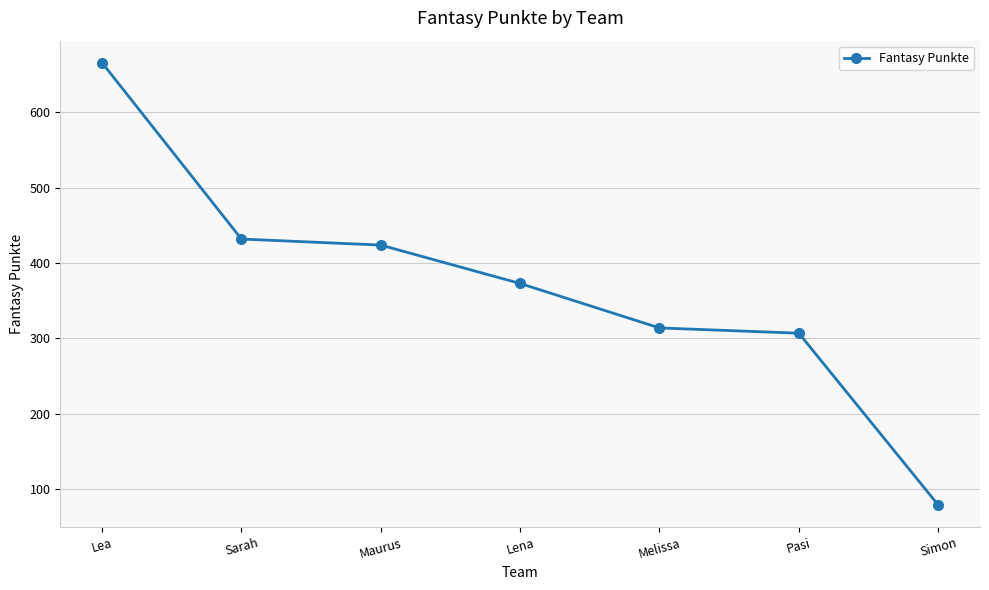

What is the label of the 3rd point from the right?

Melissa